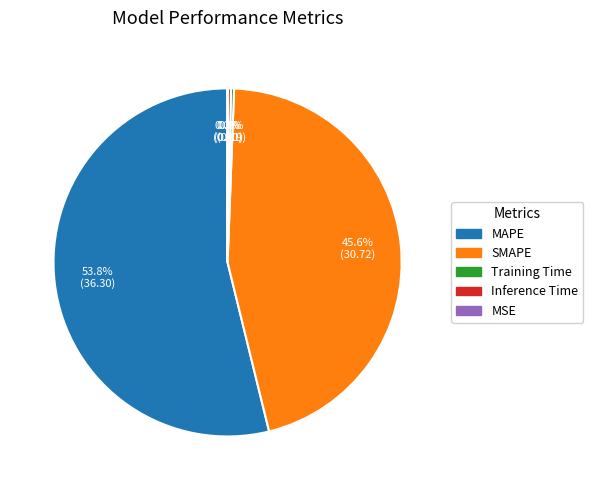

How much of the chart is everything except Training Time?

99.7%